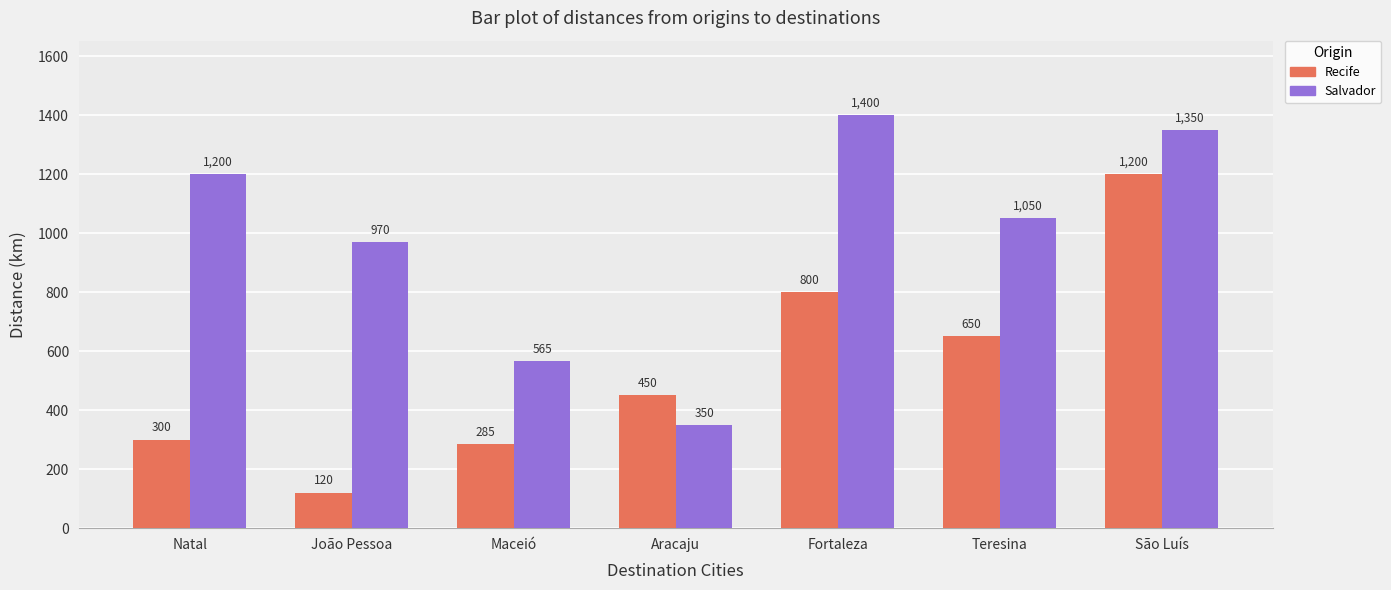

At which label does Salvador reach its minimum?

Aracaju